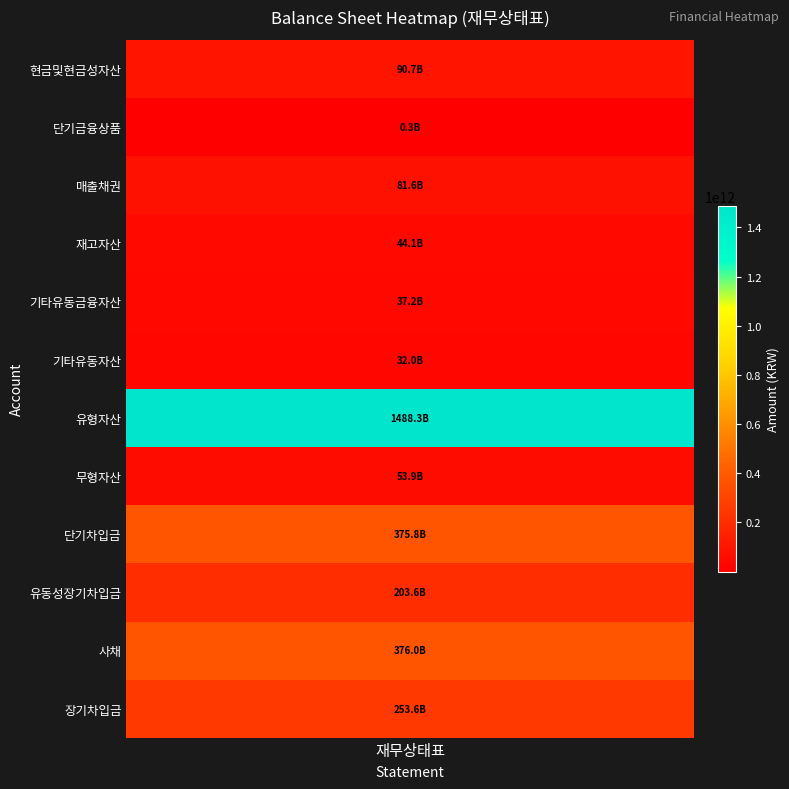

Which label corresponds to the smallest value in the chart?

단기금융상품